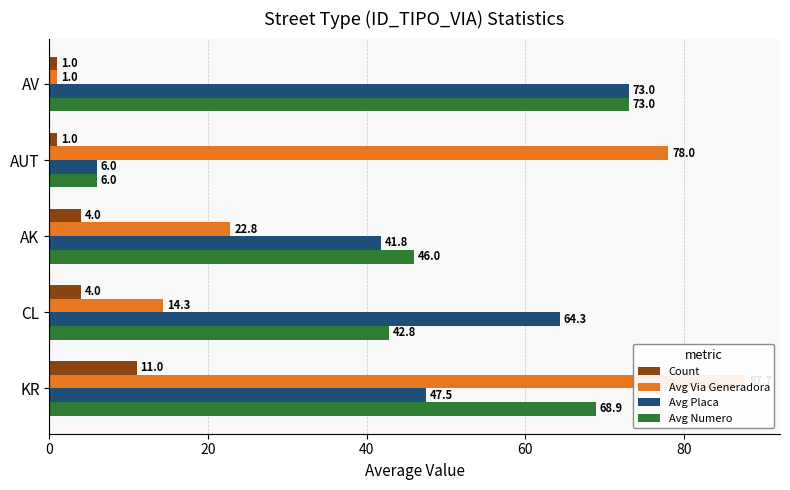

What are all the series names shown in the legend?

Count, Avg Via Generadora, Avg Placa, Avg Numero